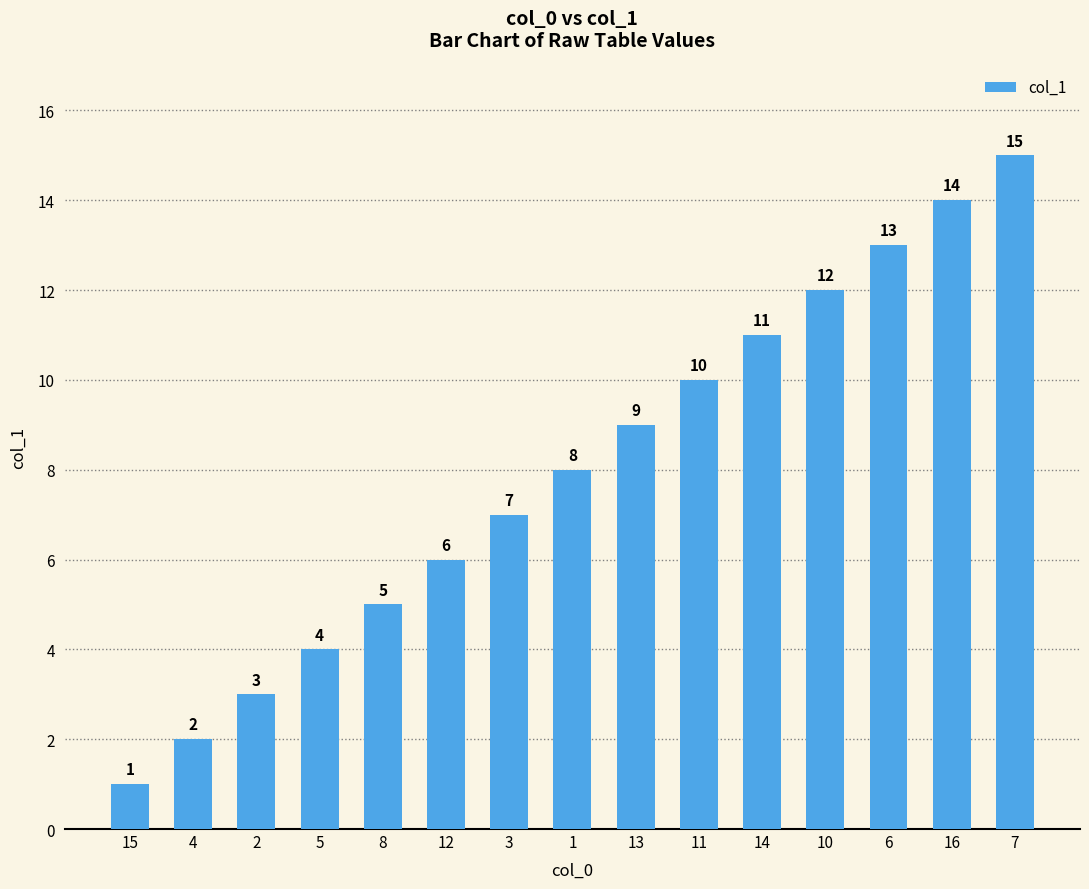

What is the minimum value shown in the chart?

1